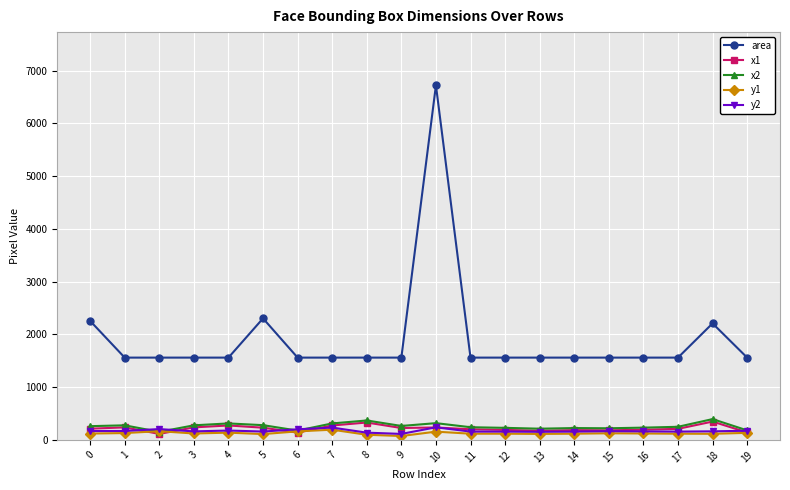

The x1 series shows 141 at 19. True or false?

True